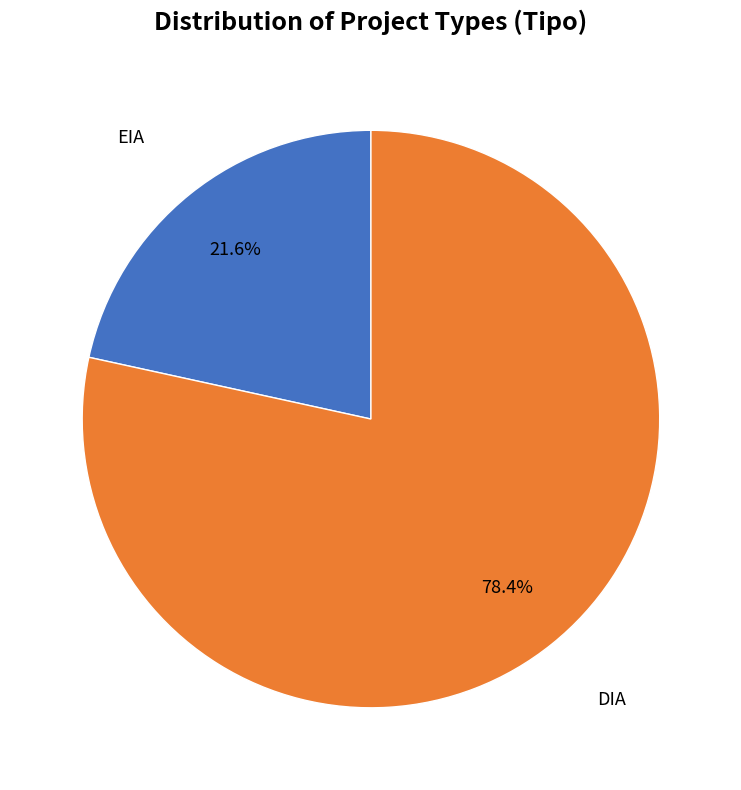

Combined, what portion of the pie is DIA and EIA?

100.0%